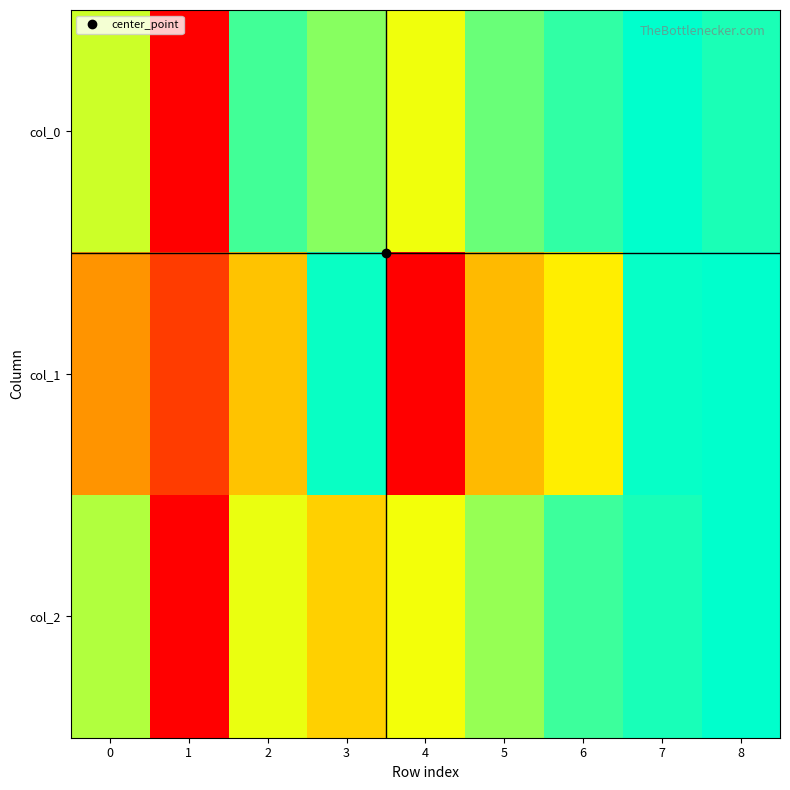

Reading left to right, list all the values displayed in this chart.

col_0: 0=0.7	1=0.0	2=0.9	3=0.8	4=0.7	5=0.9	6=0.9	7=1.0	8=1.0
col_1: 0=0.4	1=0.2	2=0.5	3=1.0	4=0.0	5=0.5	6=0.6	7=1.0	8=1.0
col_2: 0=0.8	1=0.0	2=0.7	3=0.6	4=0.7	5=0.8	6=0.9	7=1.0	8=1.0